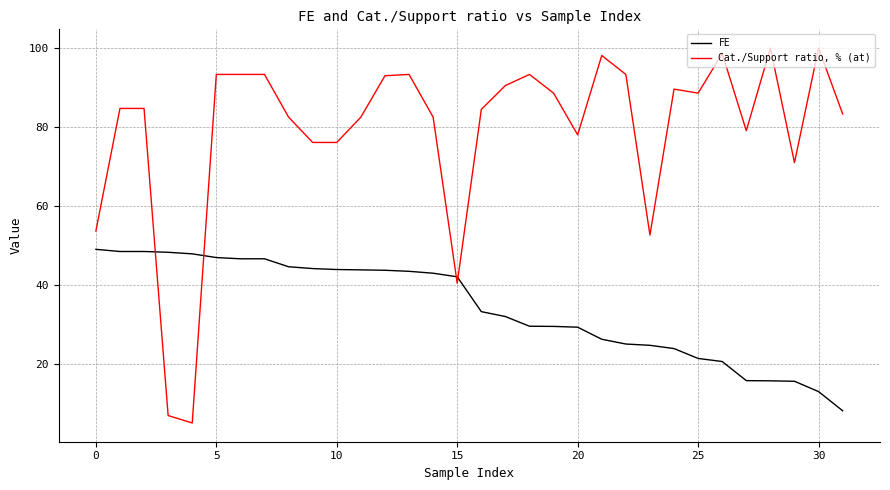

True or false: Cat./Support ratio, % (at) and FE intersect in this chart.

True